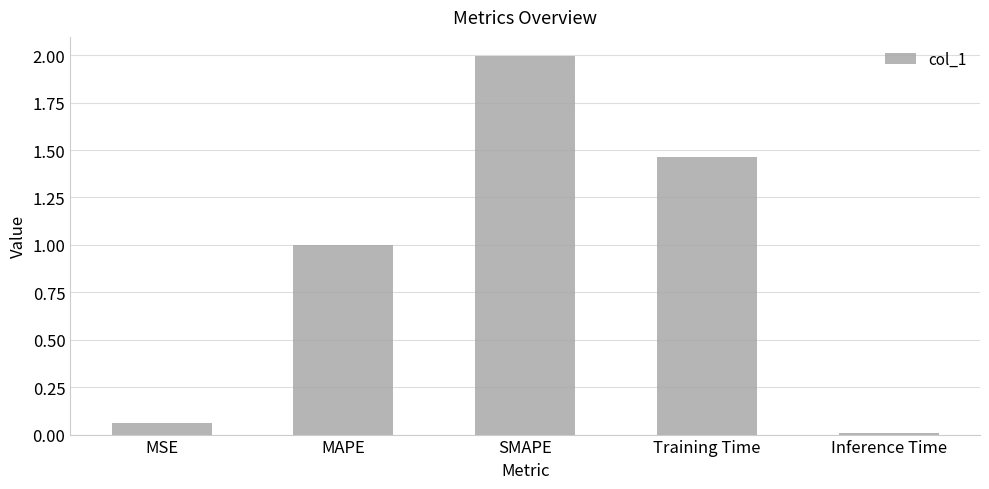

What is the change in value from SMAPE to Training Time?

-0.5